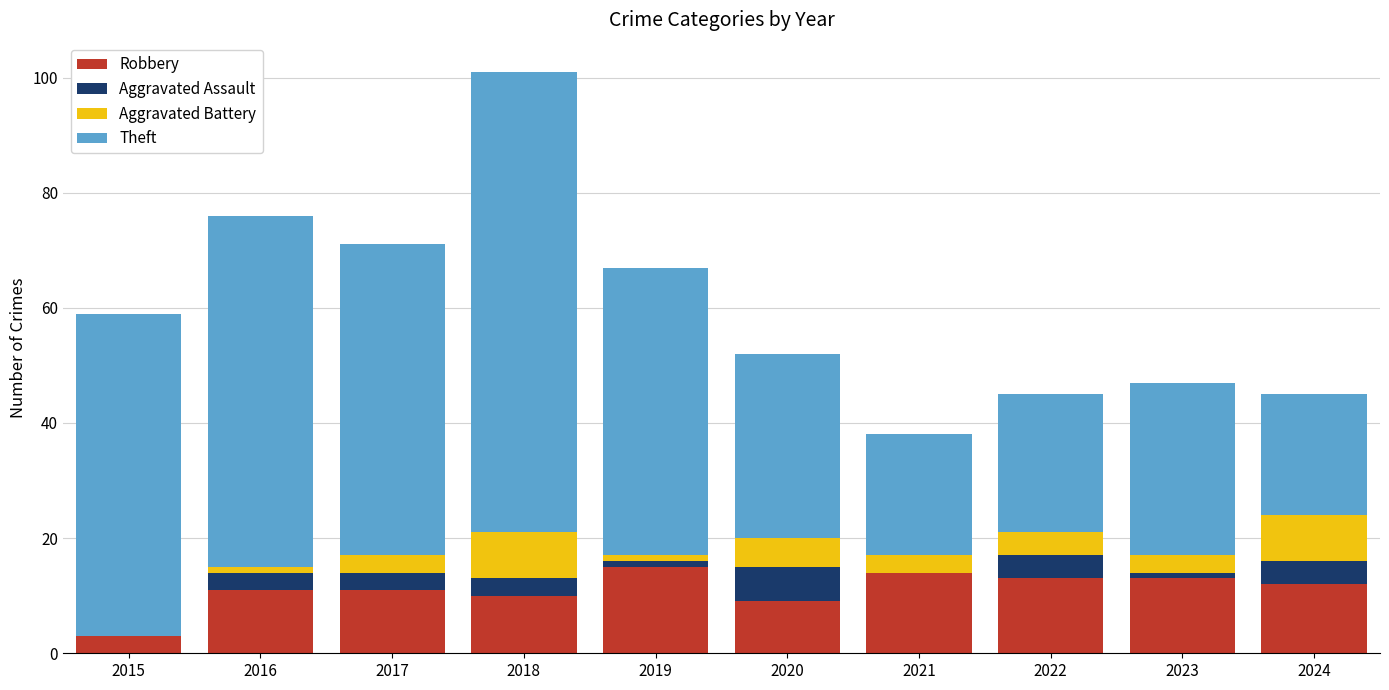

At which category is the sum across all series the highest?

2018